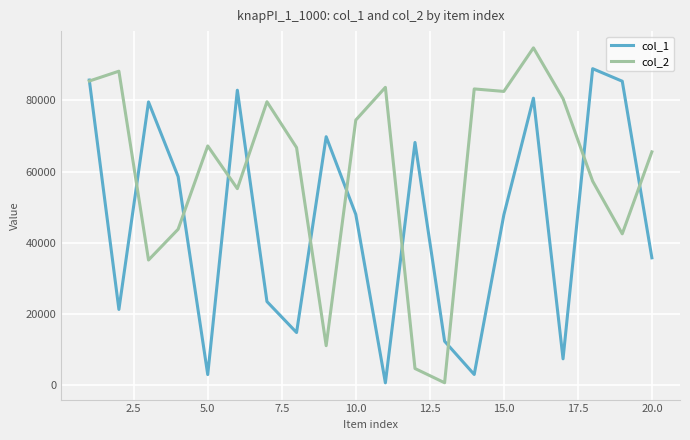

List the series in order of their peak value, lowest first.

col_1, col_2